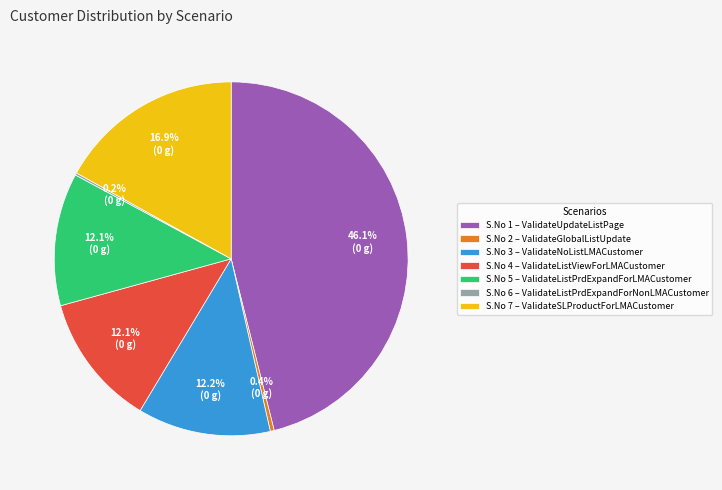

What is the total percentage of S.No 3 – ValidateNoListLMACustomer and S.No 4 – ValidateListViewForLMACustomer?

24.3%